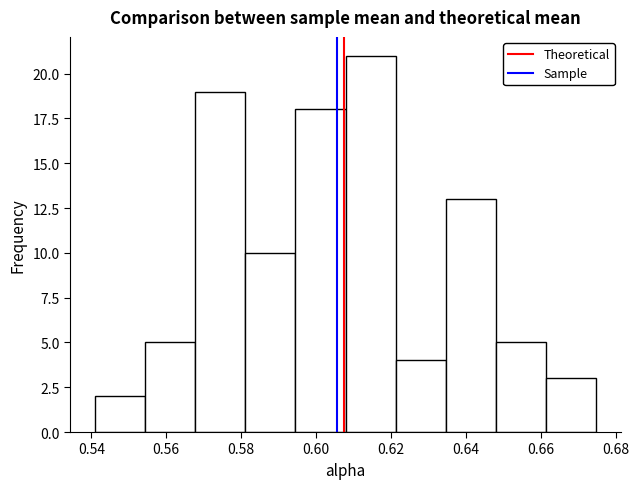

How tall is the bar that spans 0.648 to 0.662 on the x-axis? Neither the bar edges nor the heights are printed on the chart, so give them approximately, as read against the axes.

5